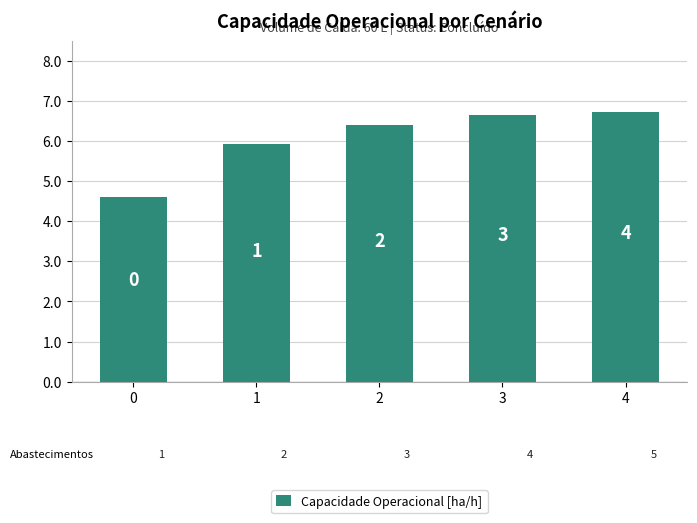

Where does the data first go above 6?

2